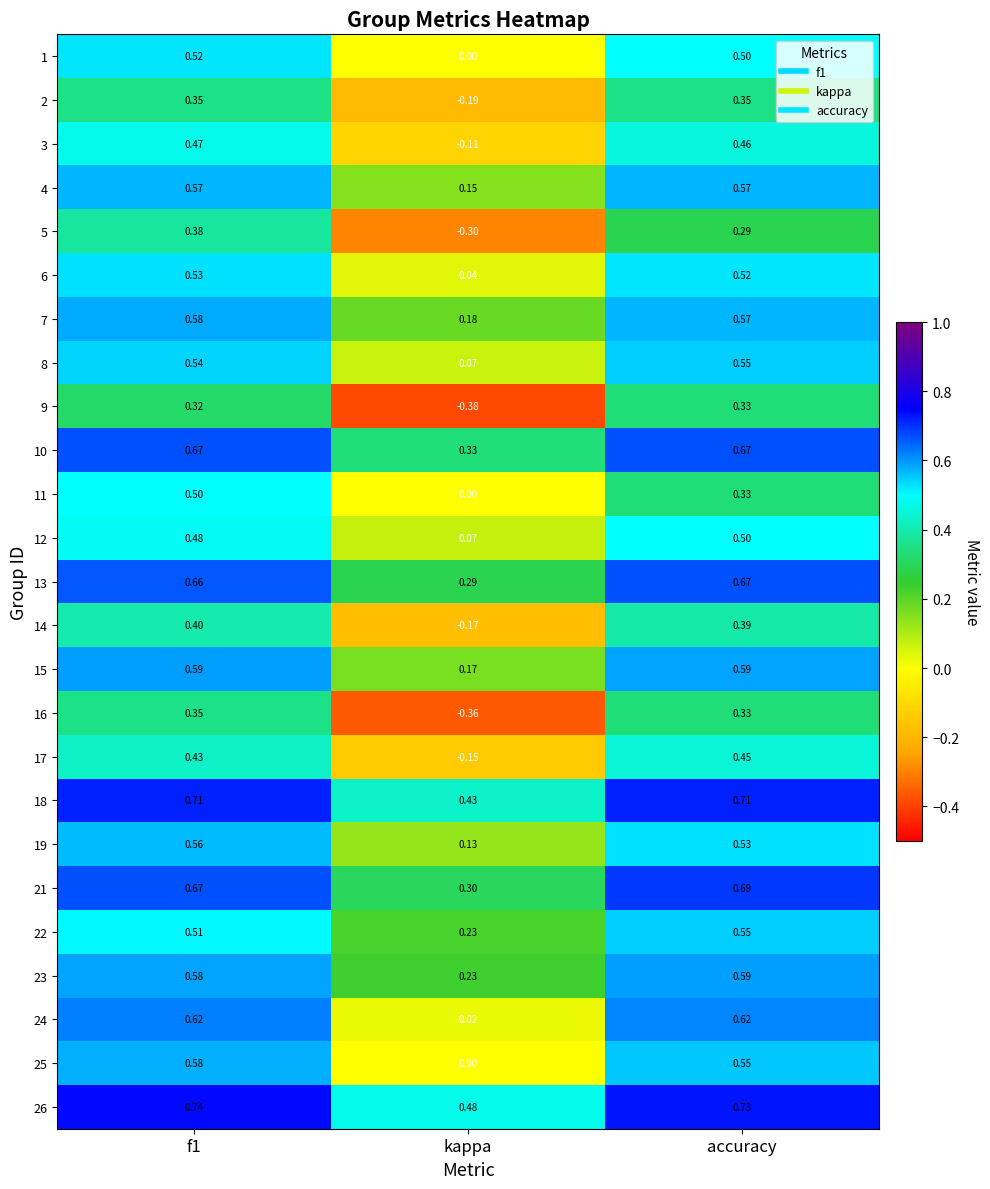

At which label is 3 closest to 0?

kappa